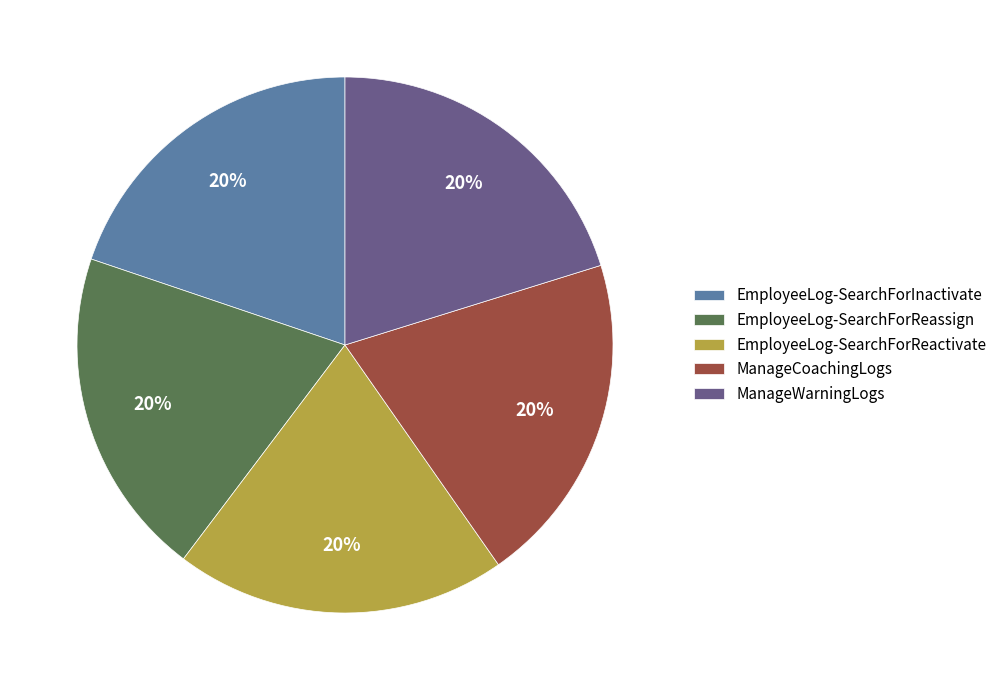

Is EmployeeLog-SearchForInactivate the majority of the pie?

No